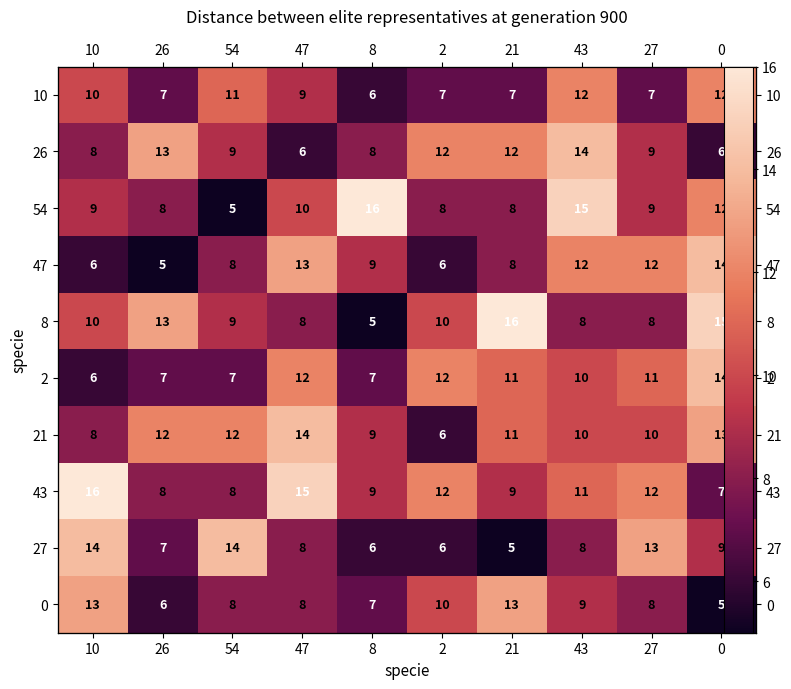

What is the difference between the maximum and minimum values in the 10 series?

6